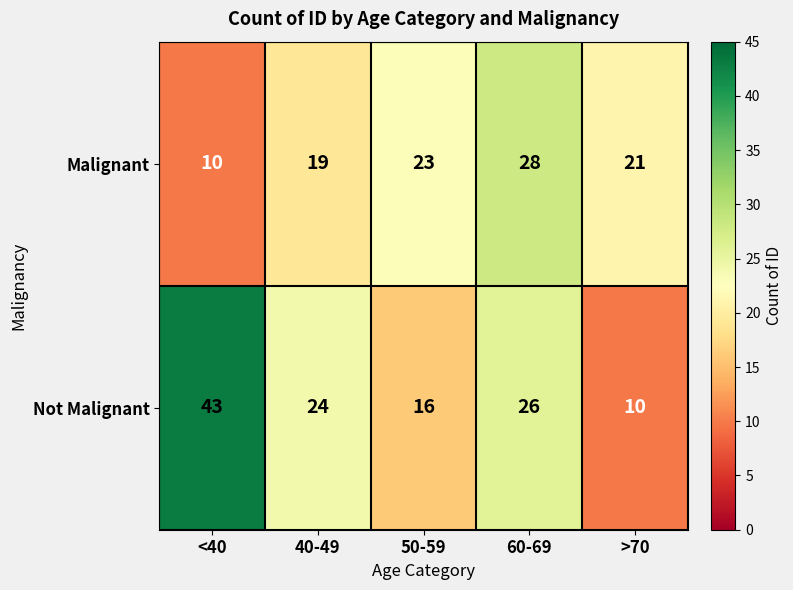

At which category is the sum across all series the highest?

60-69